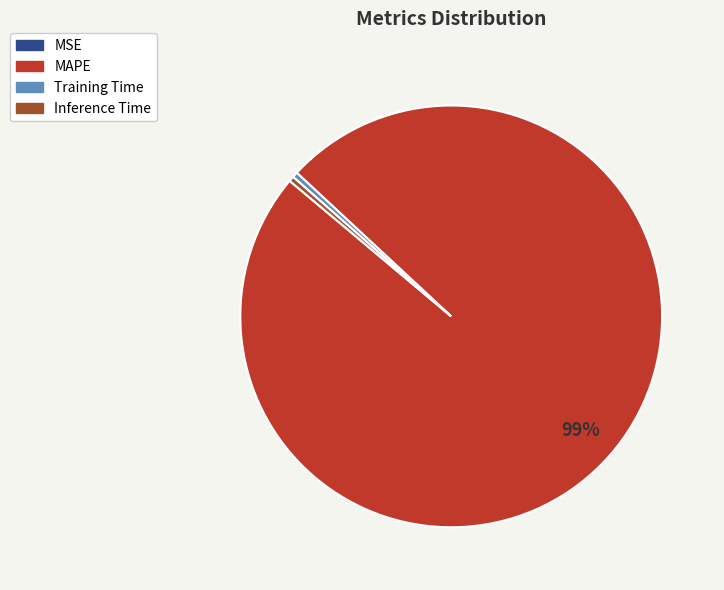

To the nearest percent, what is the average slice percentage?

25%